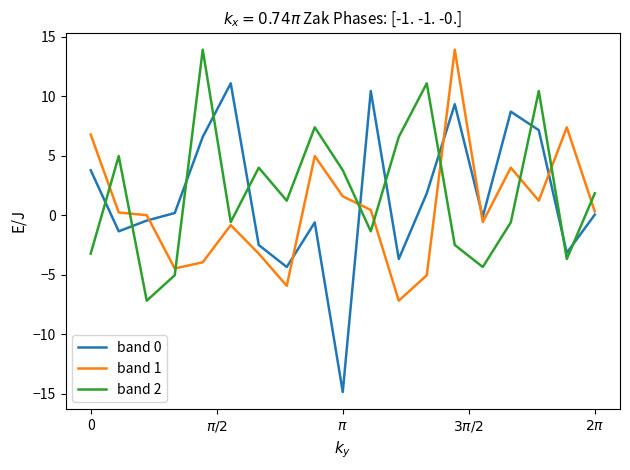

What is the smallest value displayed?

-14.8